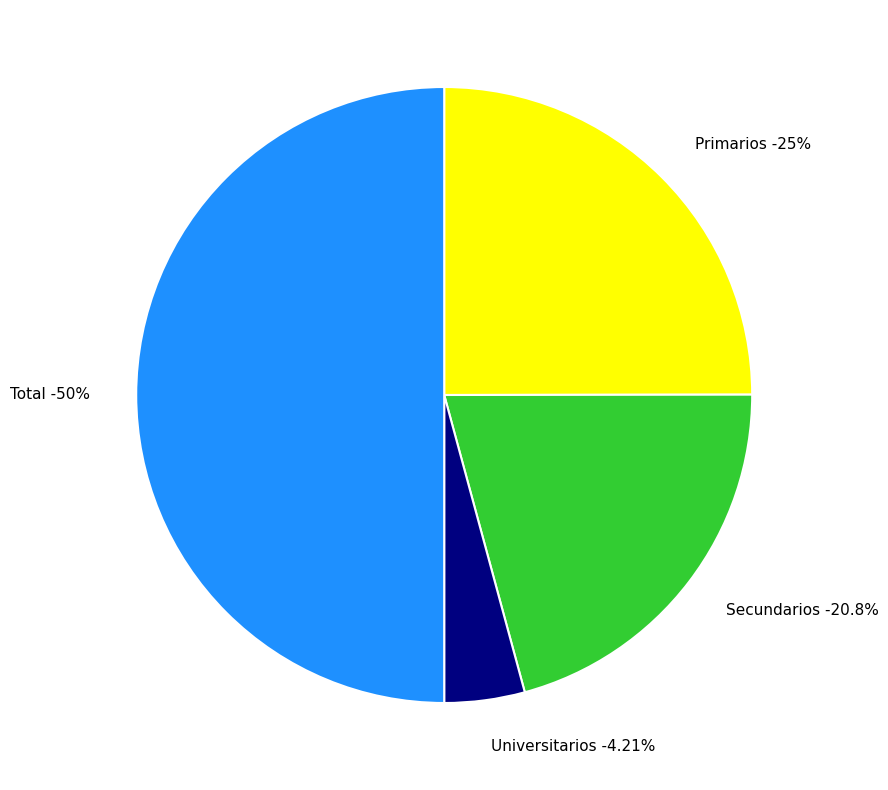

Does Total represent more than half of the total?

No